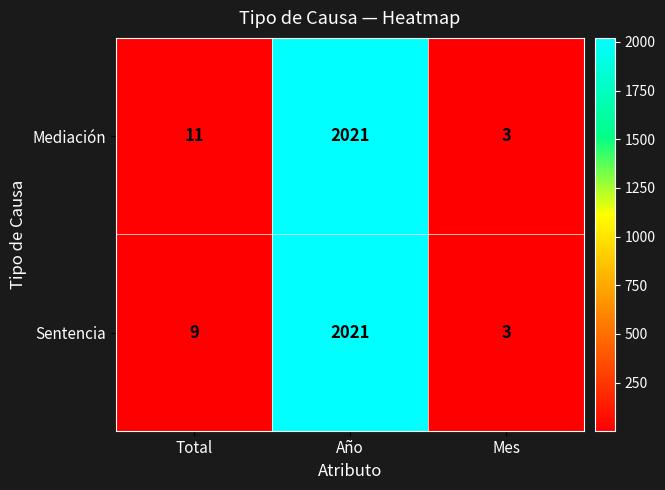

Rank the series by their average value, from lowest to highest.

Sentencia, Mediación